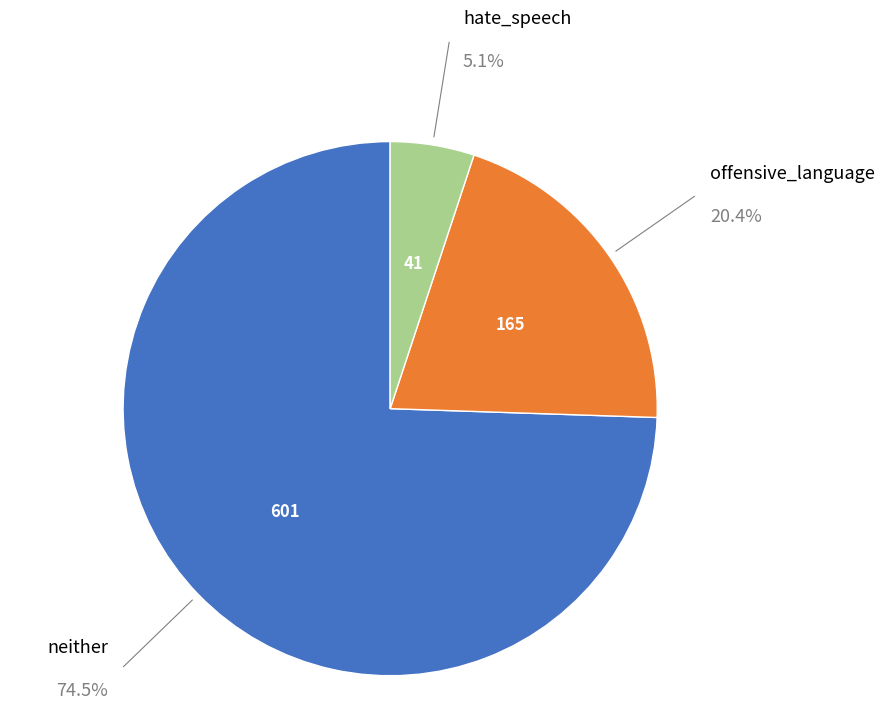

Is there a majority slice in this chart?

Yes